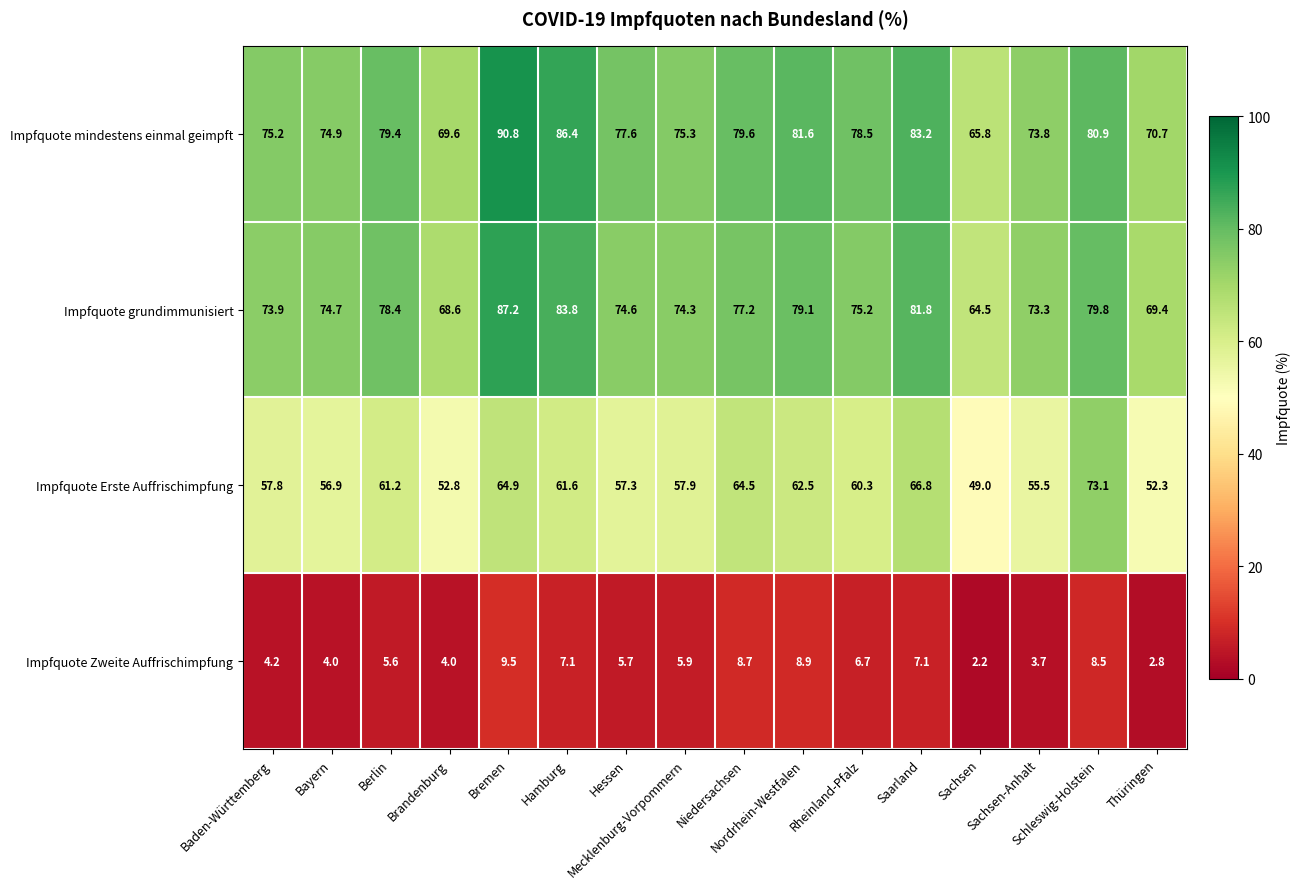

Rank the series by their maximum value, from lowest to highest.

Impfquote Zweite Auffrischimpfung, Impfquote Erste Auffrischimpfung, Impfquote grundimmunisiert, Impfquote mindestens einmal geimpft